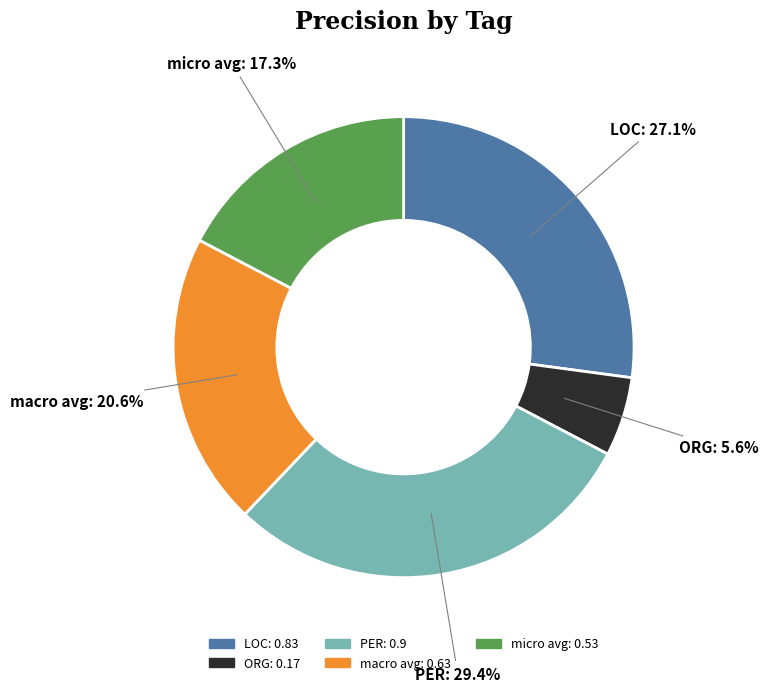

Count the number of slices in the pie.

5